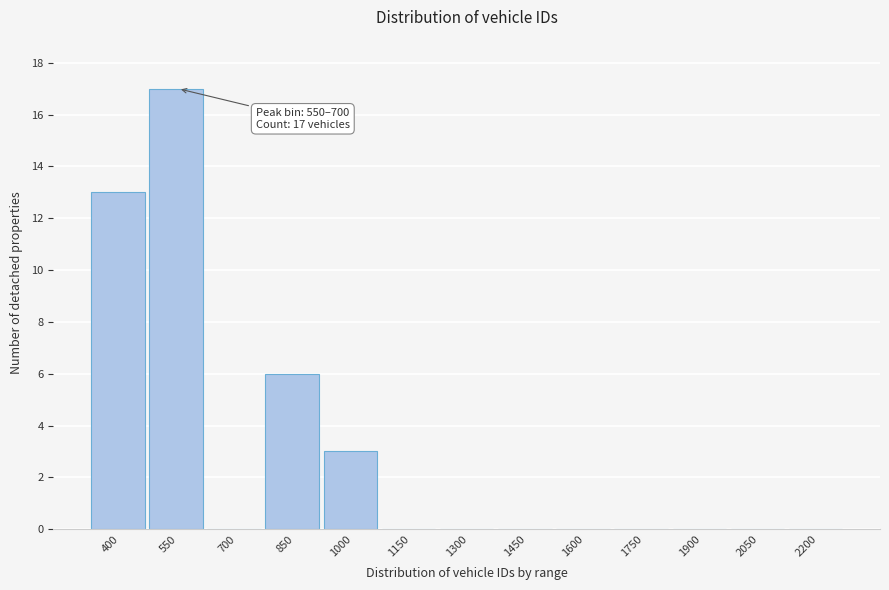

Reading left to right, transcribe all the data shown in this chart.

400=13	550=17	700=0	850=6	1000=3	1150=0	1300=0	1450=0	1600=0	1750=0	1900=0	2050=0	2200=0